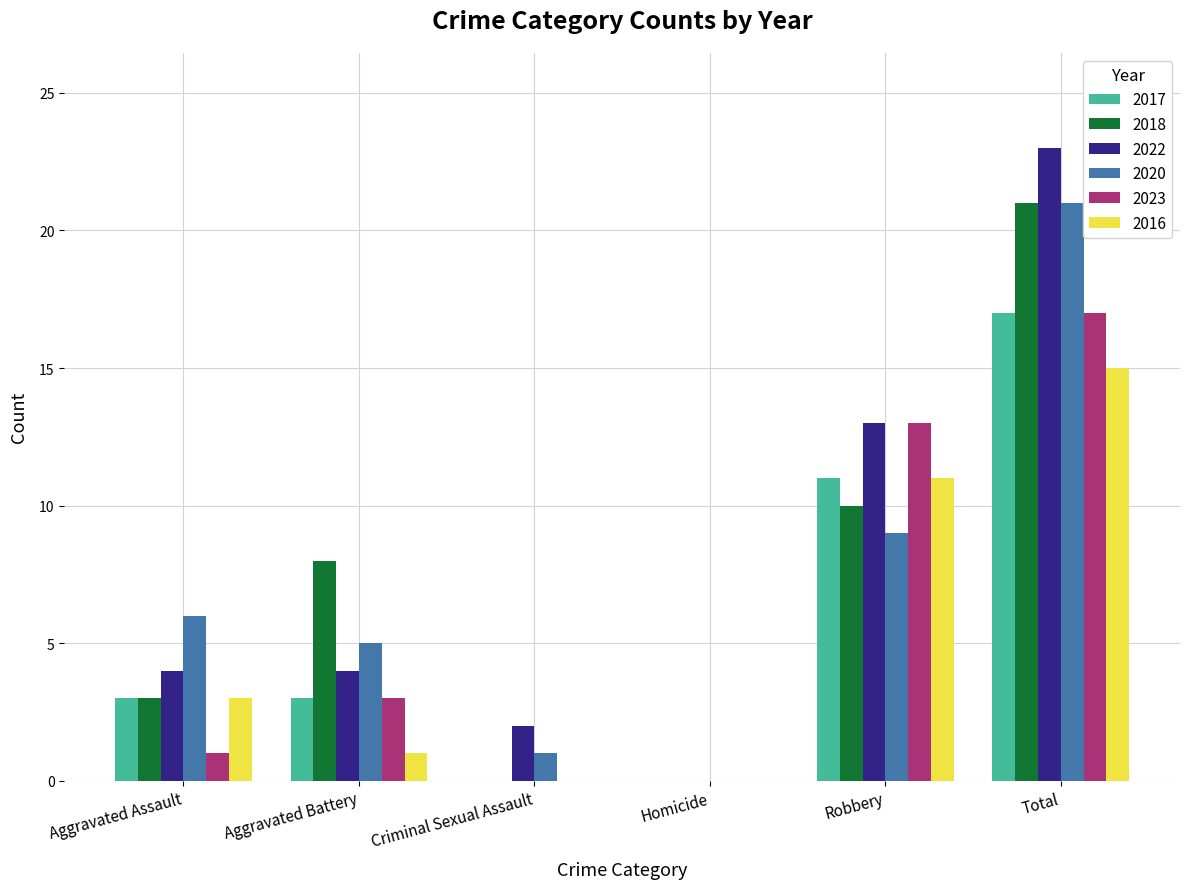

Which series changed the most between Aggravated Assault and Criminal Sexual Assault?

2020